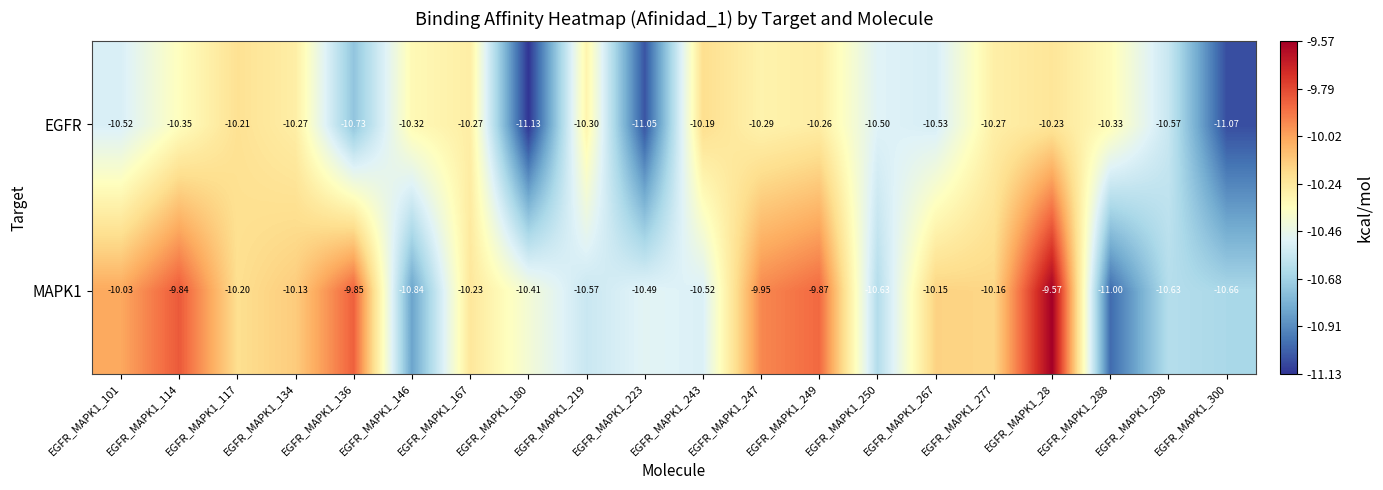

Is the value of MAPK1 at EGFR_MAPK1_101 greater than the value of EGFR at EGFR_MAPK1_28?

Yes